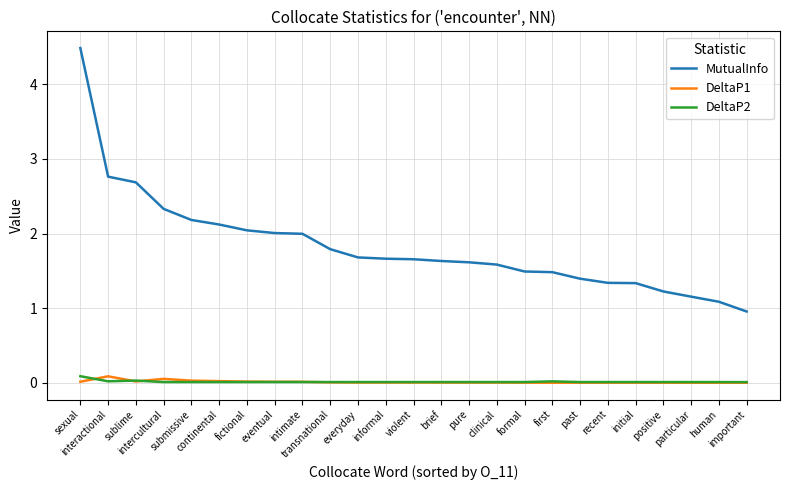

What is the sum of all MutualInfo values?

45.7